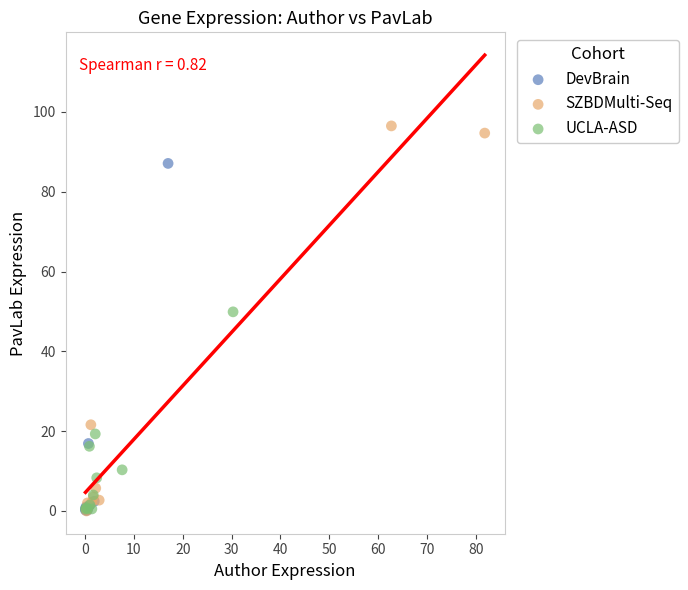

Which series contains the highest Y value?

SZBDMulti-Seq